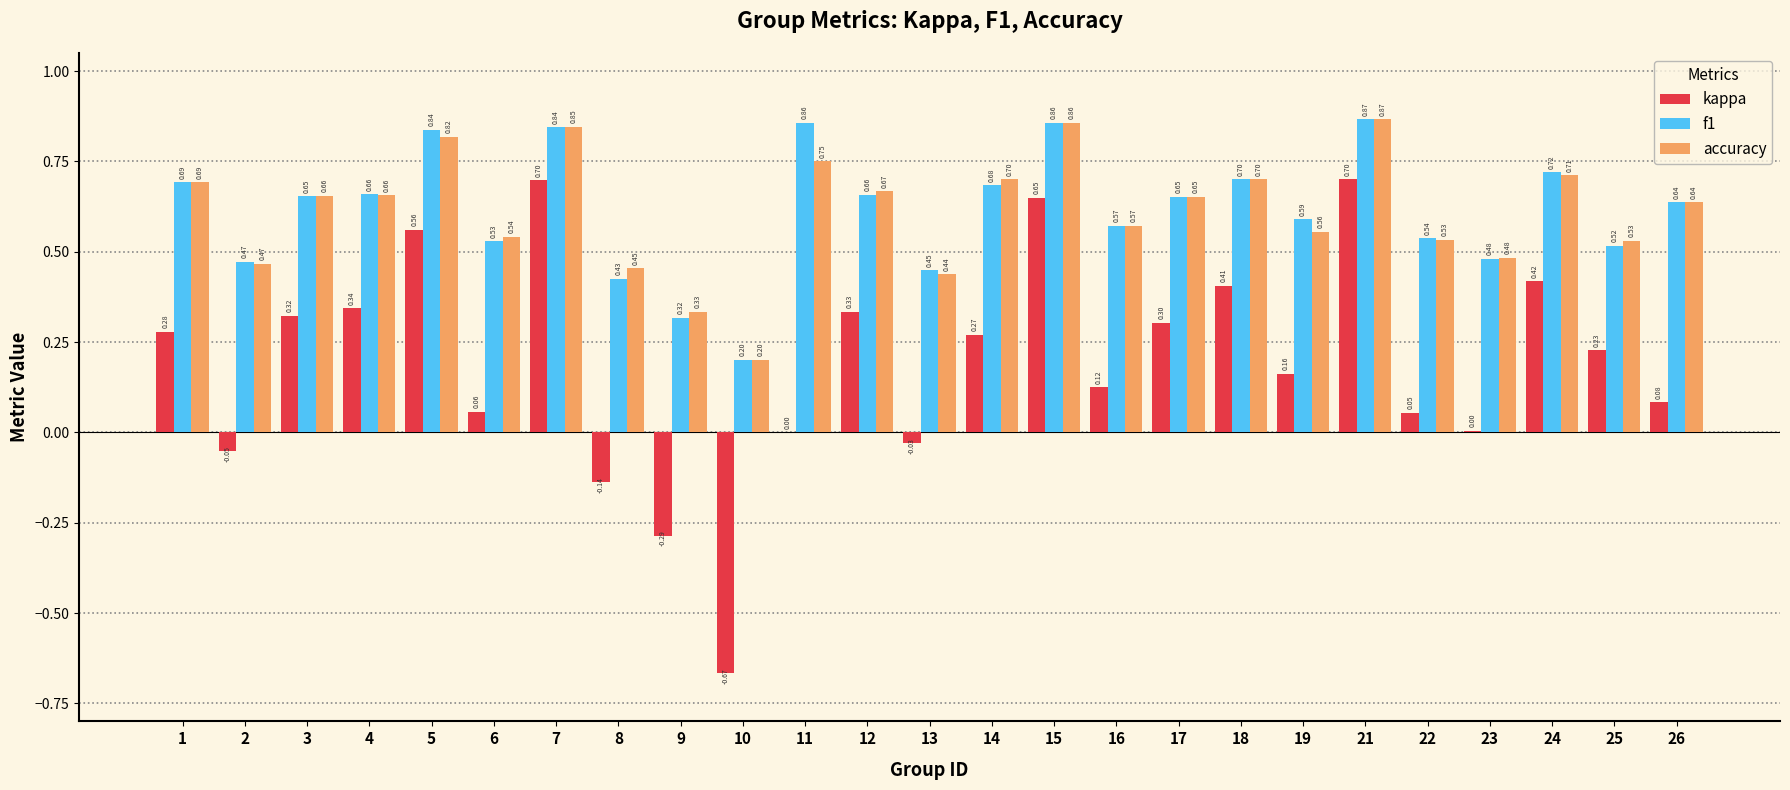

What is the sum of all f1 values?

15.4